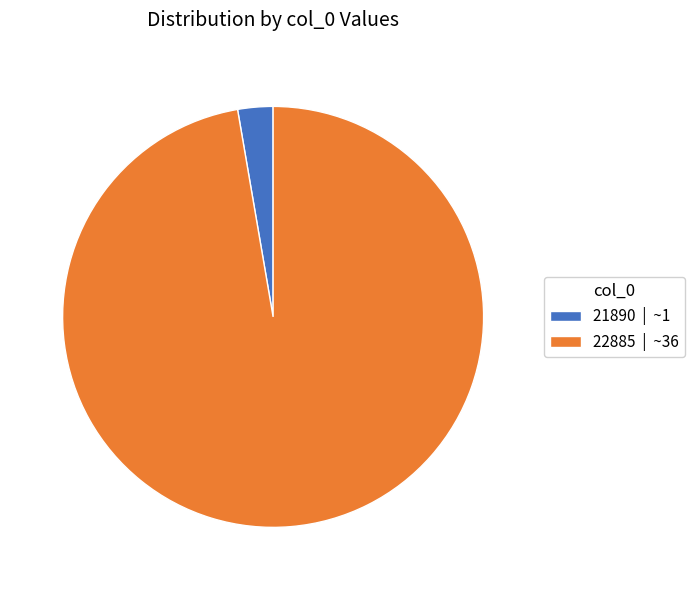

Is there any slice that represents more than half of the pie?

Yes